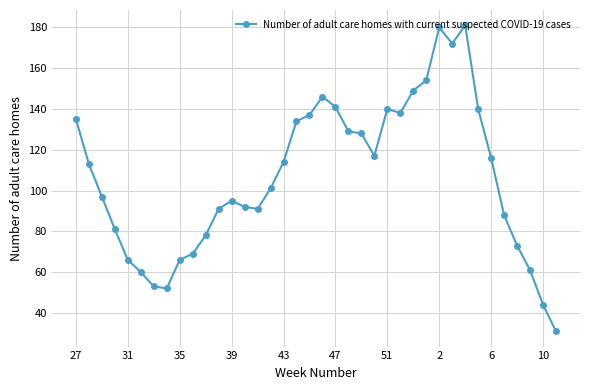

What is the smallest value displayed?

31